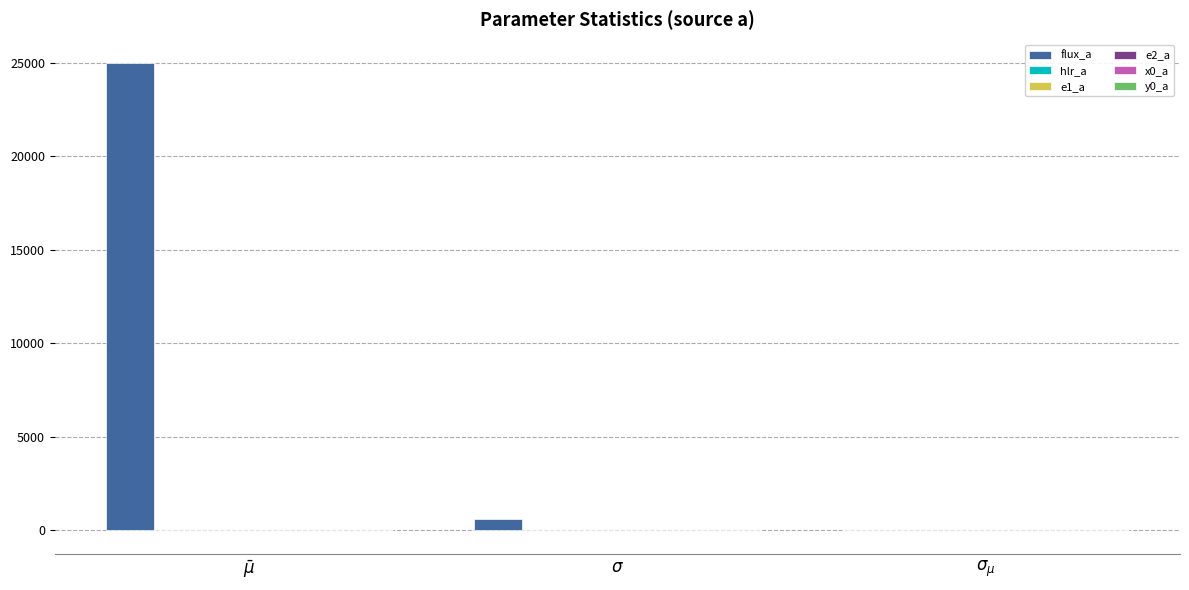

Which category has the highest value across all series?

$\bar\mu$